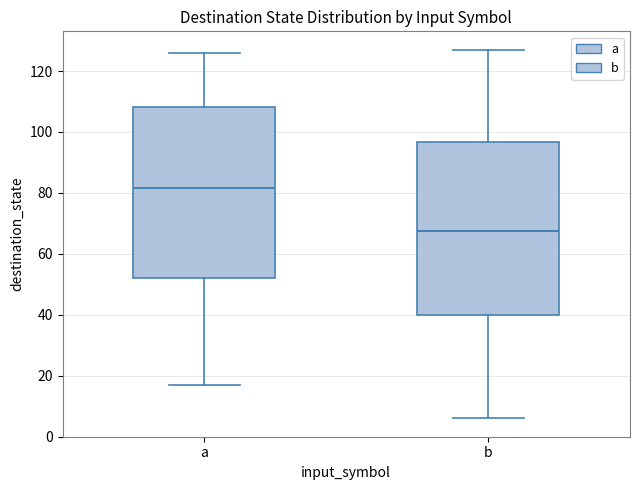

Which box has the lowest median line?

b